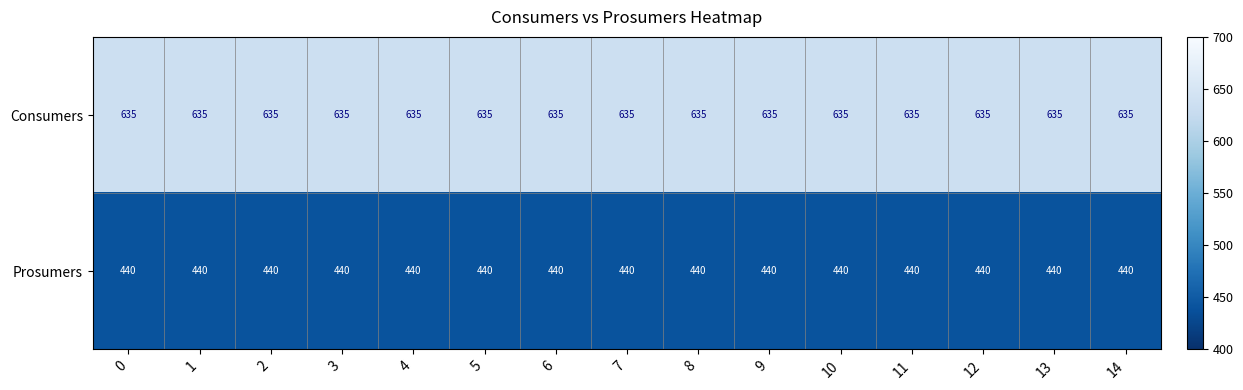

What is the spread (max minus min) of values at 12?

195